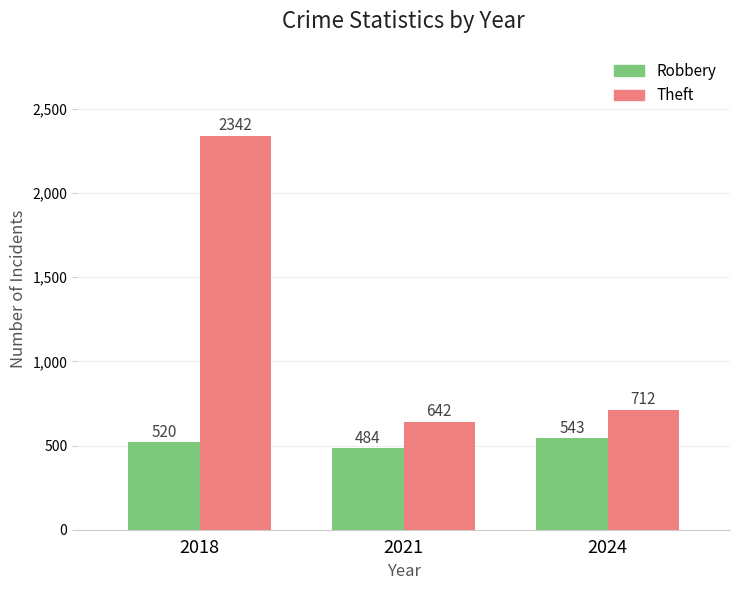

Which series has the largest range (max minus min)?

Theft